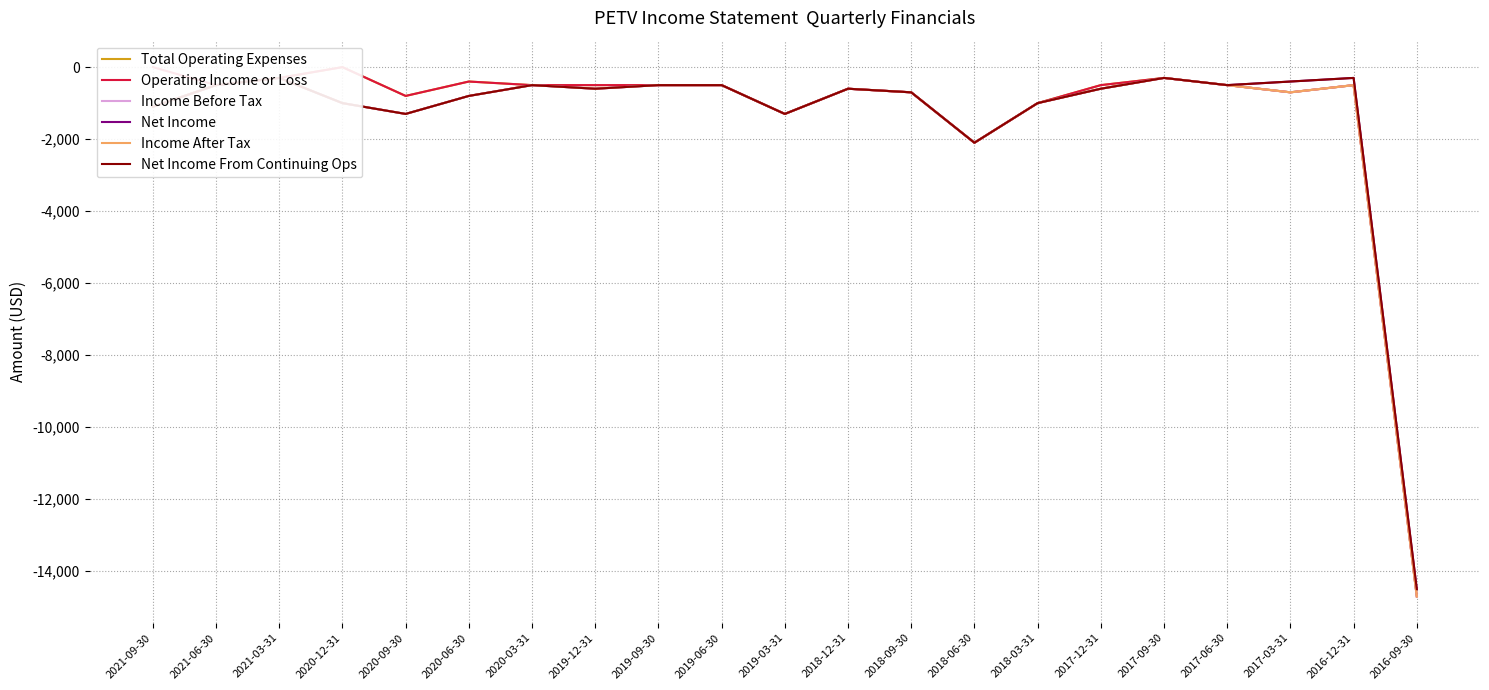

What is the sum of all Net Income values?

-29400